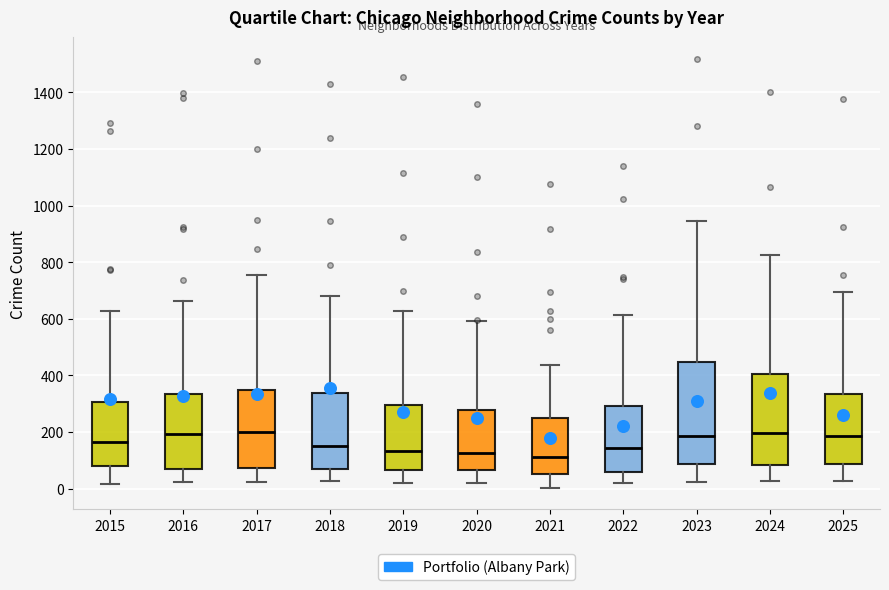

Reading left to right, transcribe this box plot: for each box, give where its median line is, the range the box spans, and where its two whiskers end, as read against the y-axis. The values are not printed on the chart, so give them approximately, as read against the axis.

2015: median 160, box 80 to 300, whiskers 20 to 620
2016: median 200, box 60 to 340, whiskers 20 to 660
2017: median 200, box 80 to 340, whiskers 20 to 760
2018: median 160, box 60 to 340, whiskers 20 to 680
2019: median 140, box 60 to 300, whiskers 20 to 620
2020: median 120, box 60 to 280, whiskers 20 to 600
2021: median 120, box 60 to 240, whiskers 0 to 440
2022: median 140, box 60 to 300, whiskers 20 to 620
2023: median 180, box 80 to 440, whiskers 20 to 940
2024: median 200, box 80 to 400, whiskers 20 to 820
2025: median 180, box 80 to 340, whiskers 20 to 700